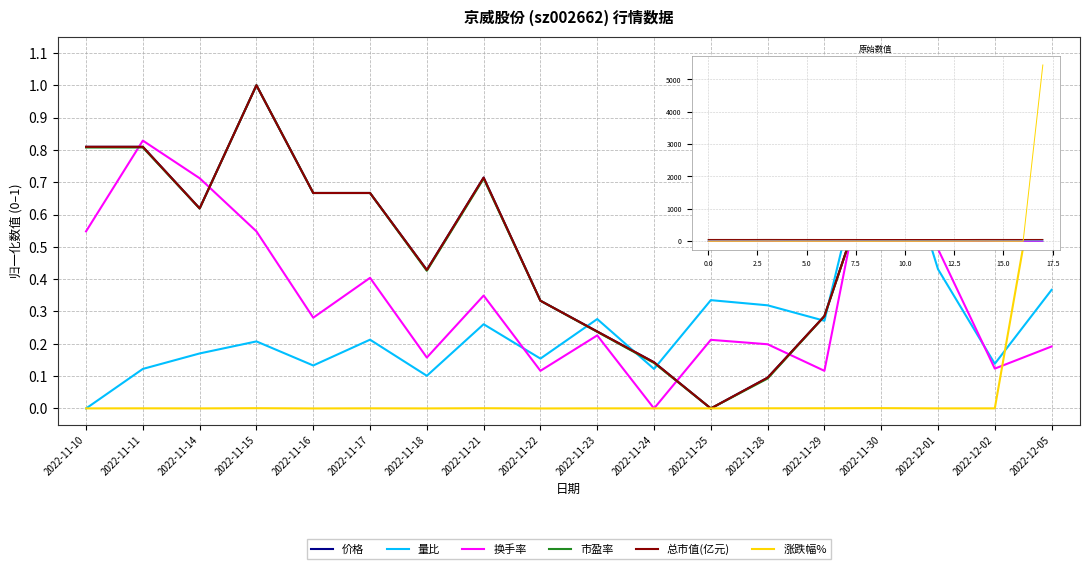

Is this an area chart (filled region under the line)?

No